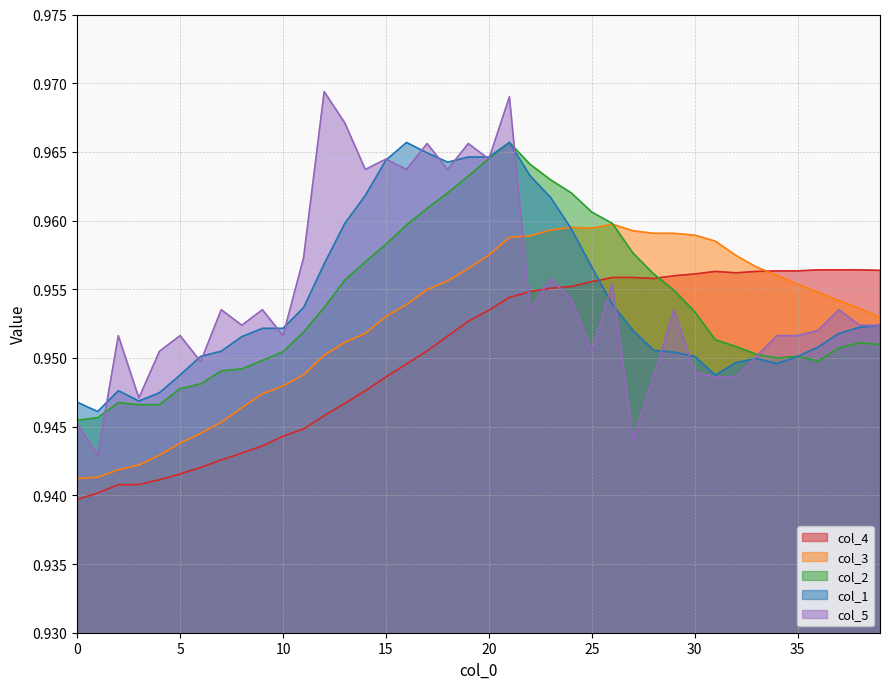

What is the sum of the col_5 values at 7 and 6?

1.9